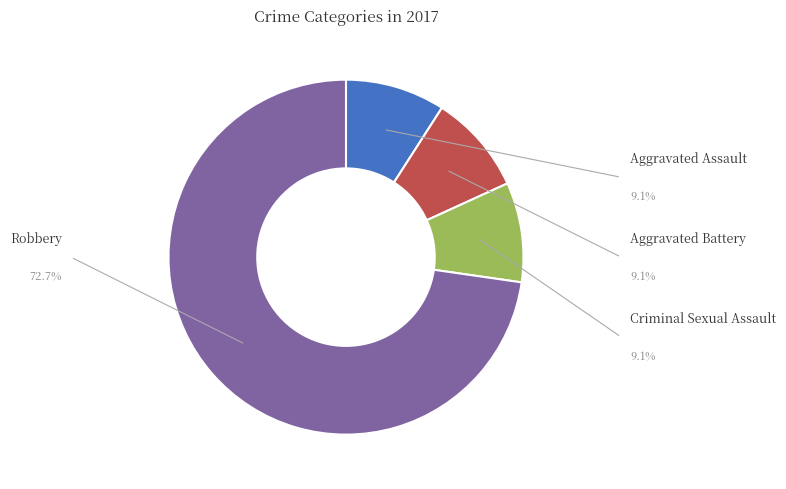

Which category has the smallest portion of the pie?

Aggravated Assault